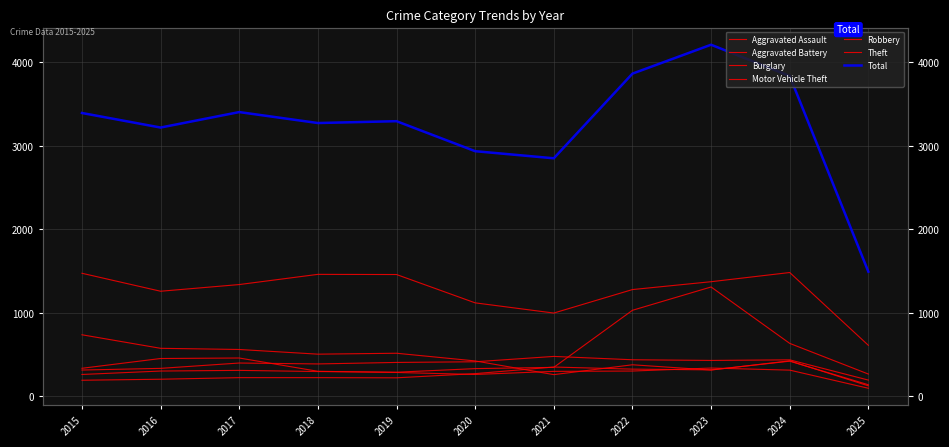

True or false: Motor Vehicle Theft and Theft cross at least once.

False